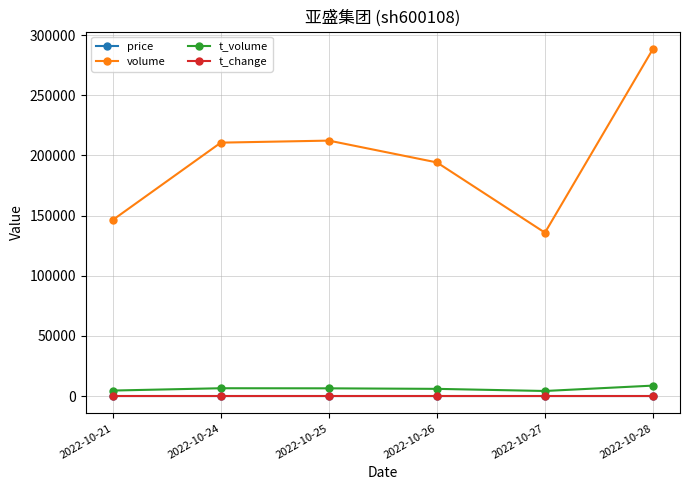

True or false: volume has a value of 336561.3 at 2022-10-26.

False